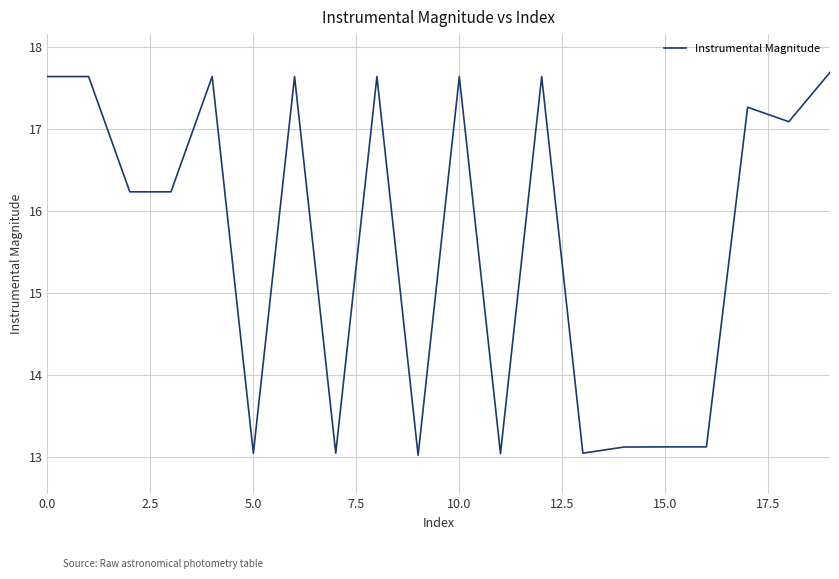

What is the maximum value shown in the chart?

17.7